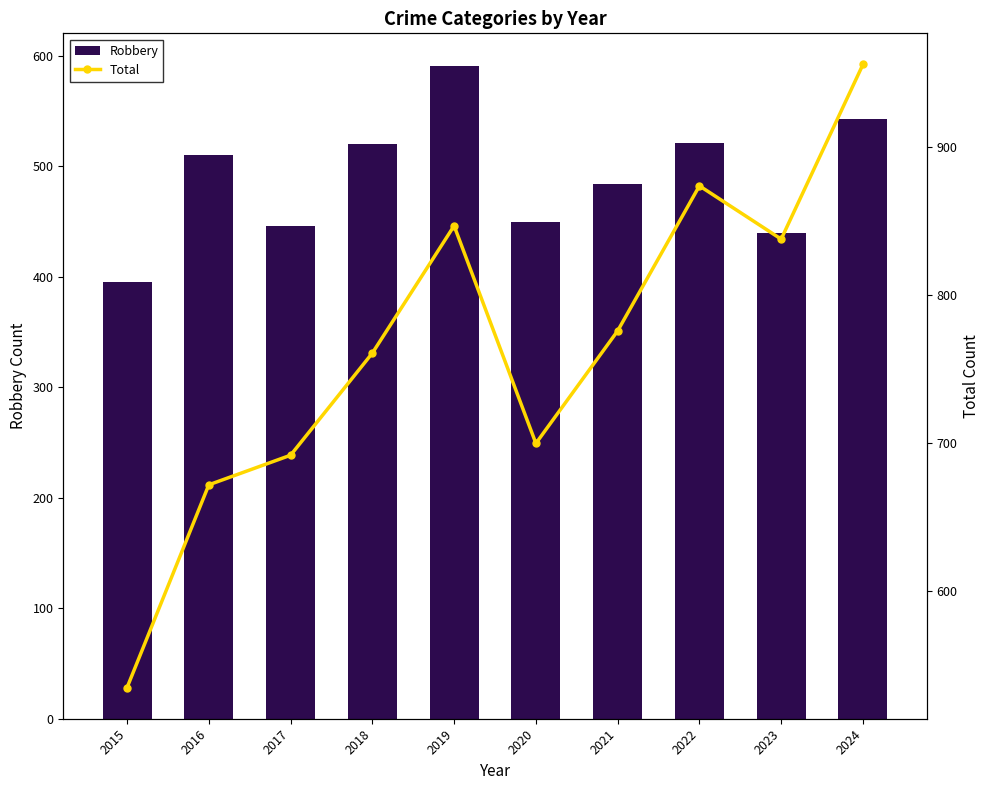

Reading left to right, list all the values displayed in this chart.

Robbery: 395	510	446	520	591	450	484	521	440	543
Total: 535	672	692	761	847	700	776	874	838	956